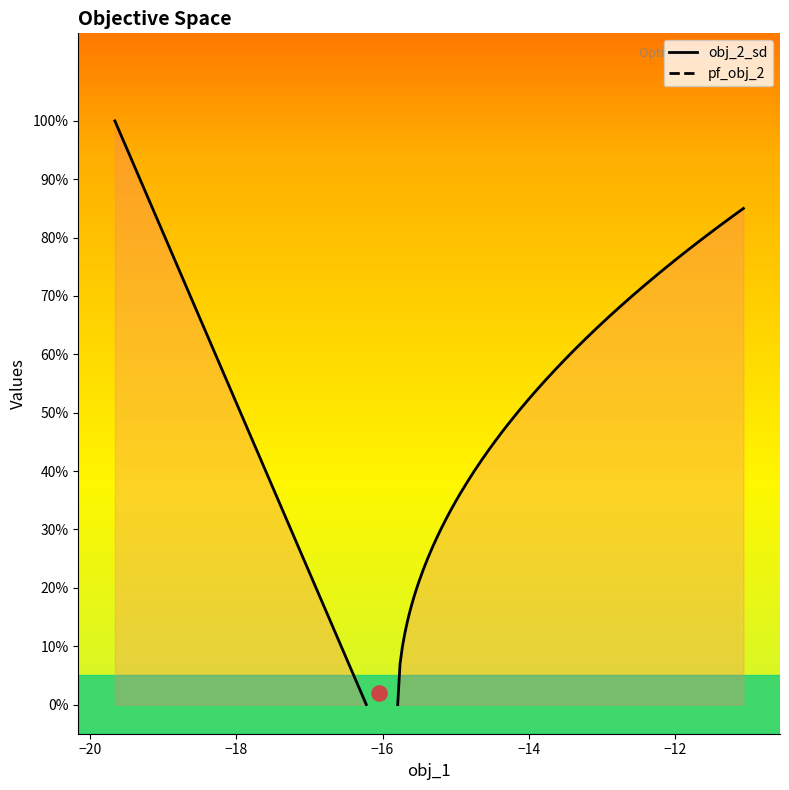

At how many categories does at least one series exceed 0?

20